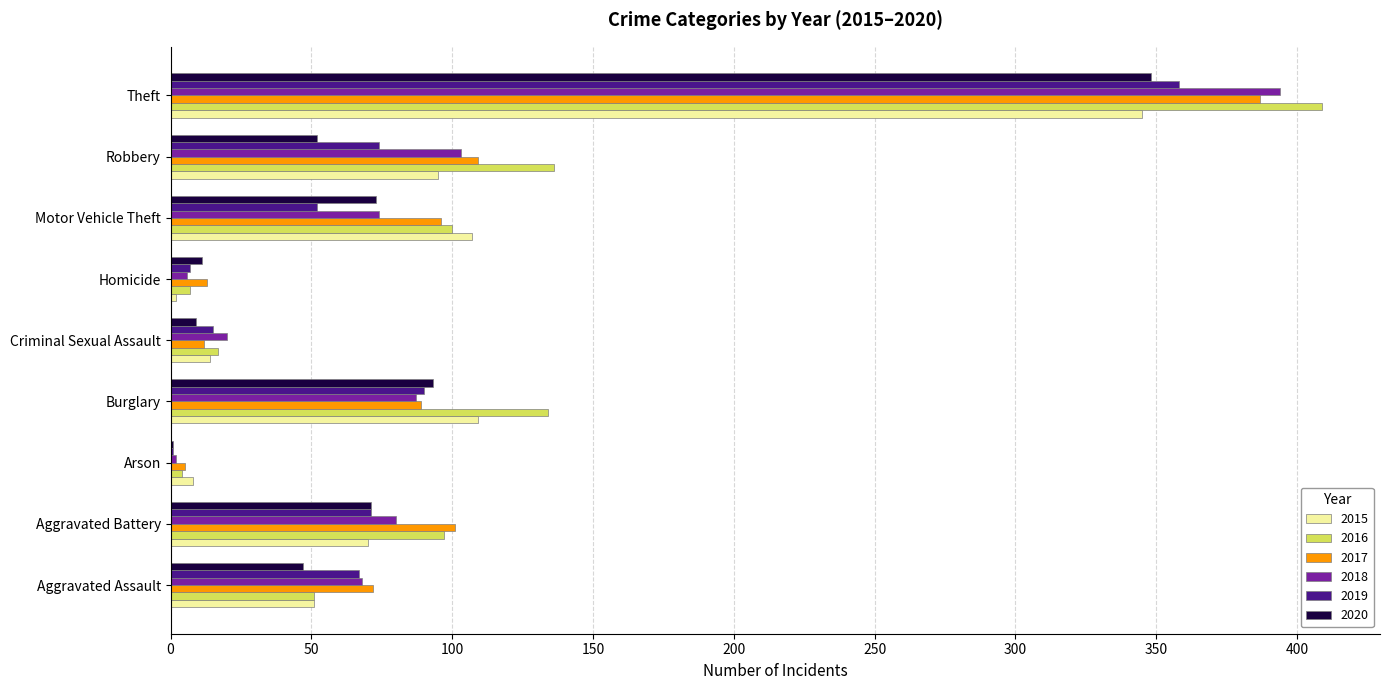

True or false: 2018 has a value of 144 at Robbery.

False